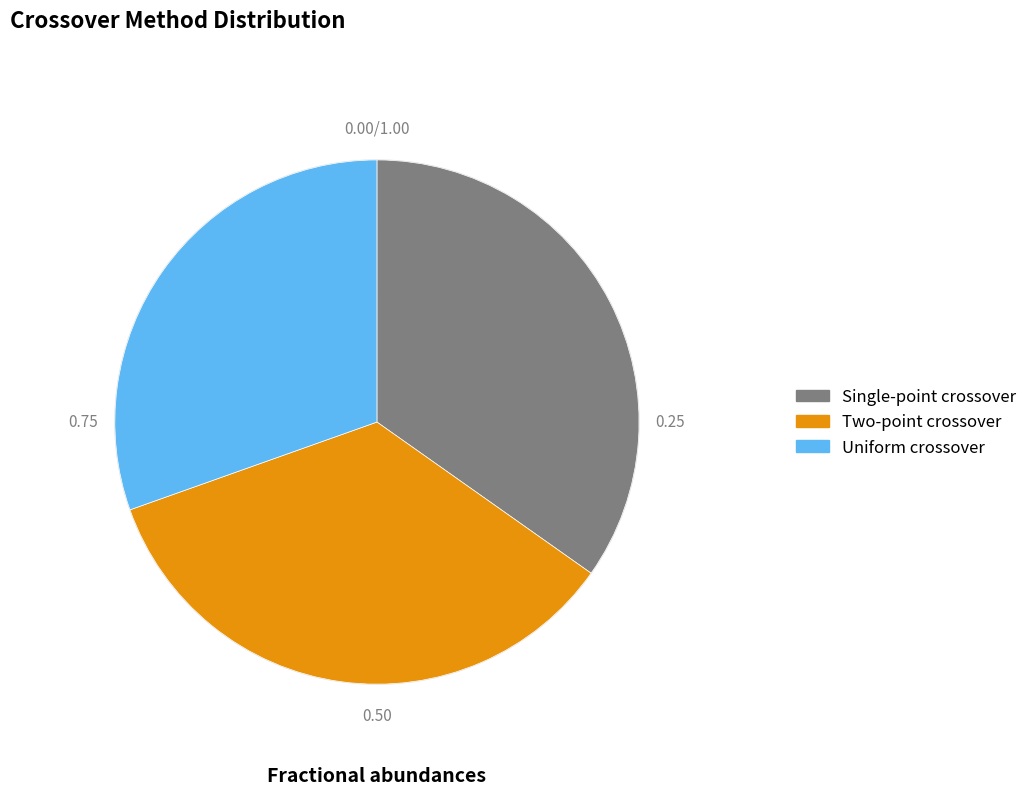

Which slice is the smallest?

Uniform crossover